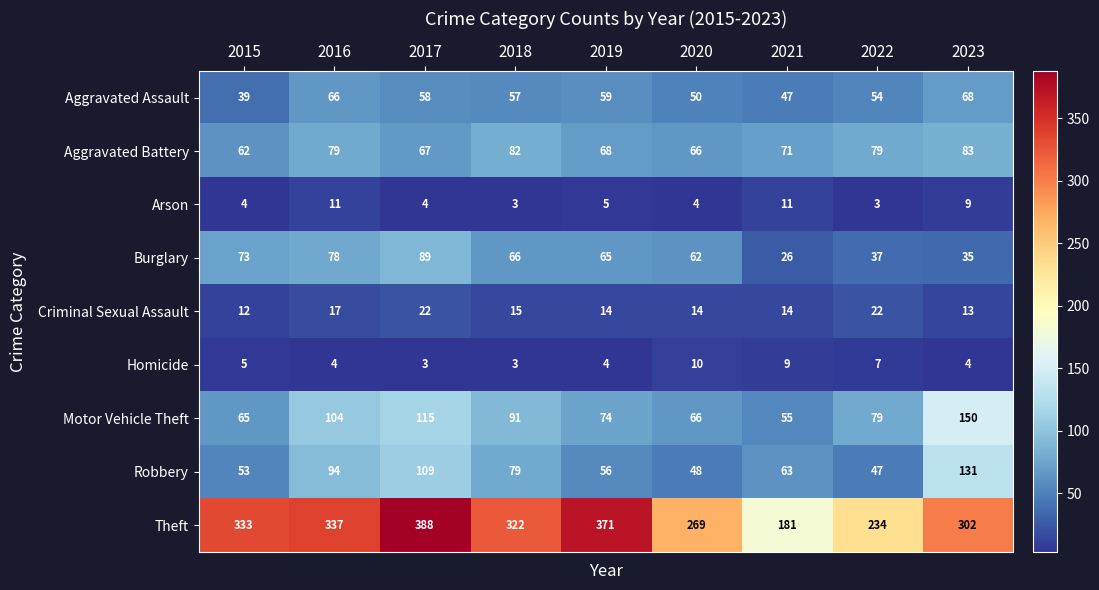

Read the Criminal Sexual Assault value at 2021.

14